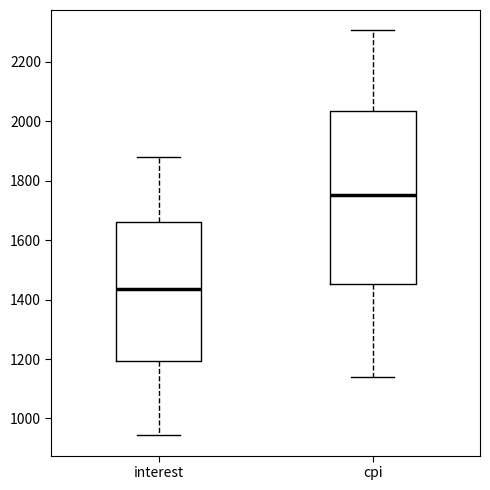

Reading left to right, read every box against the y-axis: the position of its median line, the range the box covers, and the ends of its whiskers. The values are not printed on the chart, so give them approximately, as read against the axis.

interest: median 1440, box 1200 to 1660, whiskers 940 to 1880
cpi: median 1760, box 1460 to 2040, whiskers 1140 to 2300